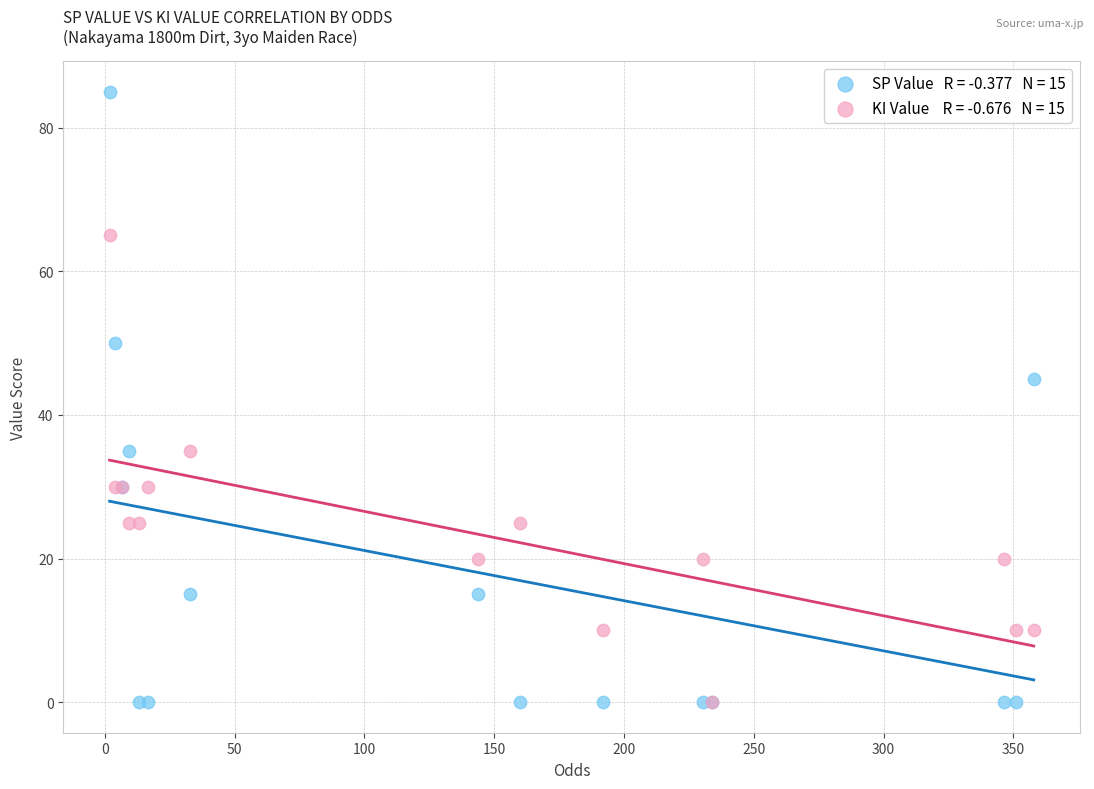

Across all series, what Y value is closest to 42?

45